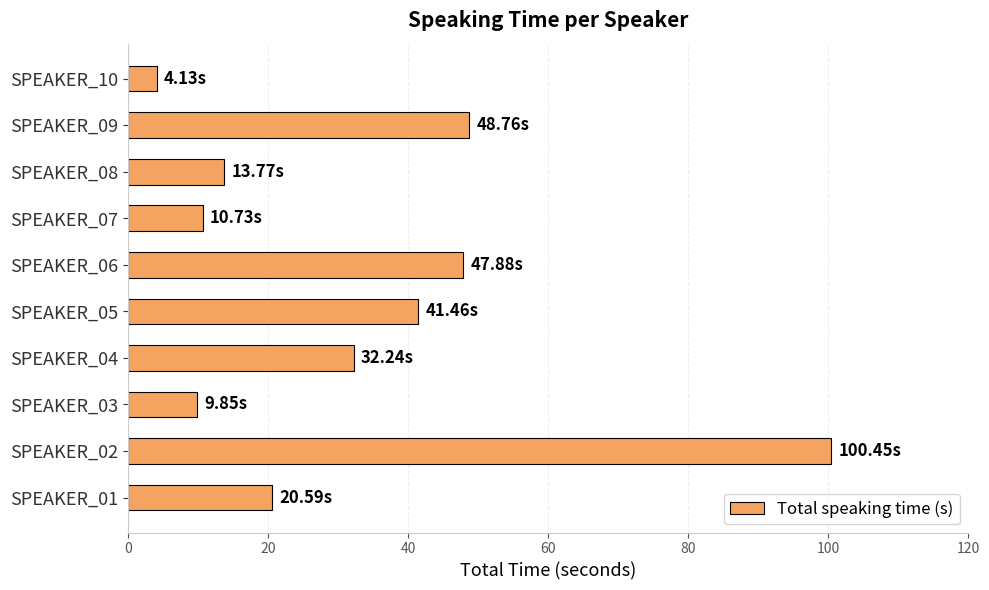

What is the minimum value shown in the chart?

4.1